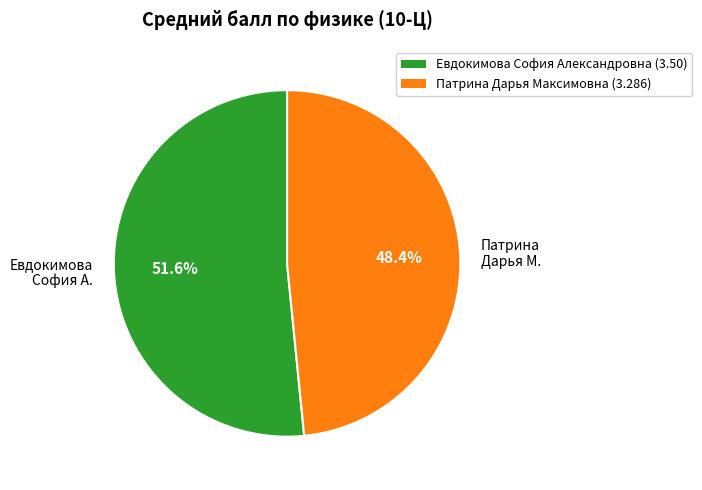

Rank the categories by value from lowest to highest.

Патрина Дарья Максимовна, Евдокимова София Александровна